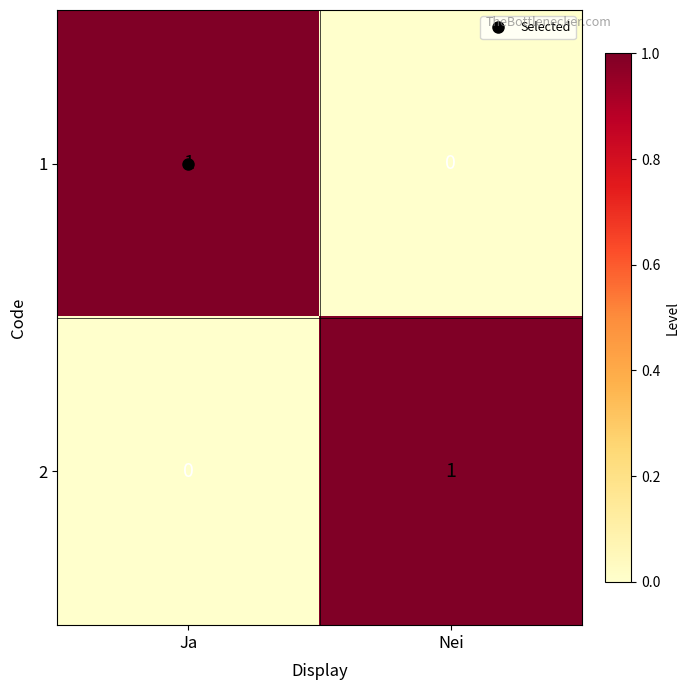

Is it true that 2 equals 0 at Ja?

True